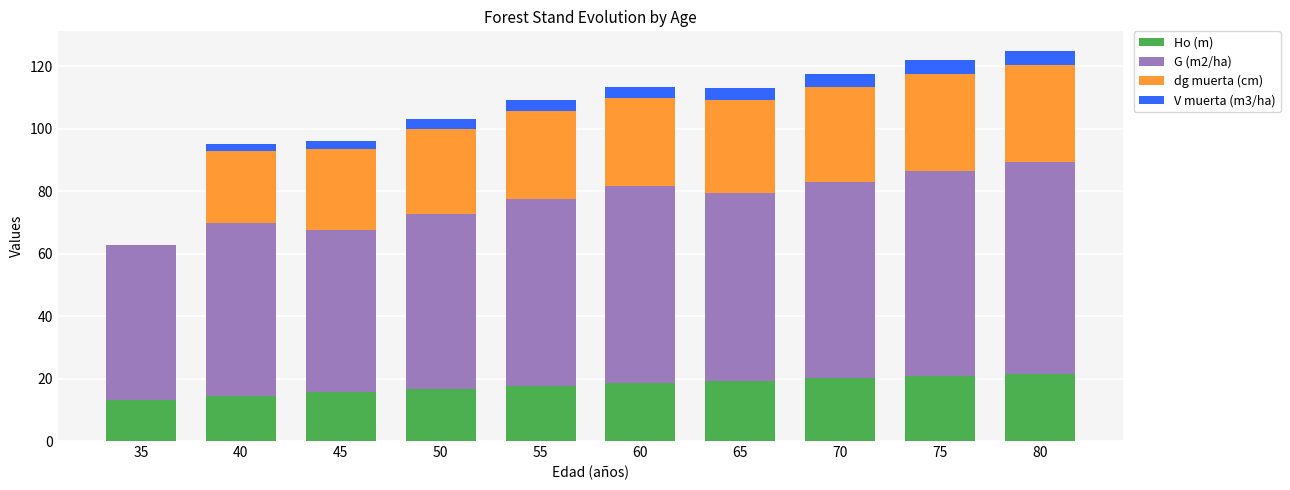

True or false: Ho (m) has a value of 19.3 at 65.

True